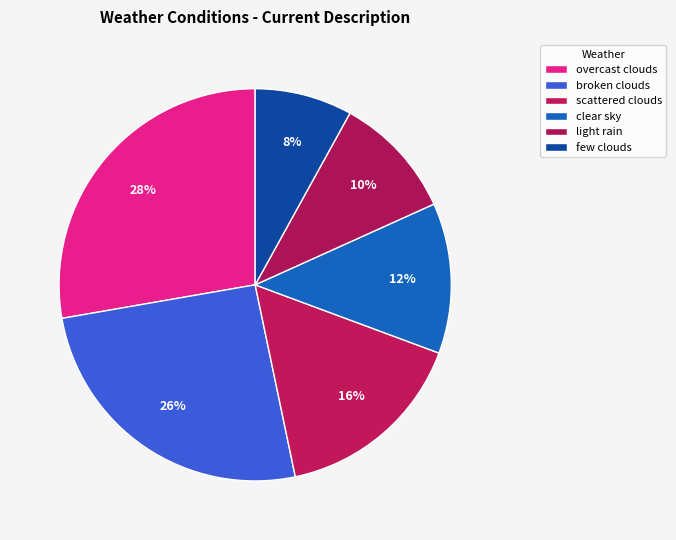

What percentage do few clouds and overcast clouds together represent?

35.8%